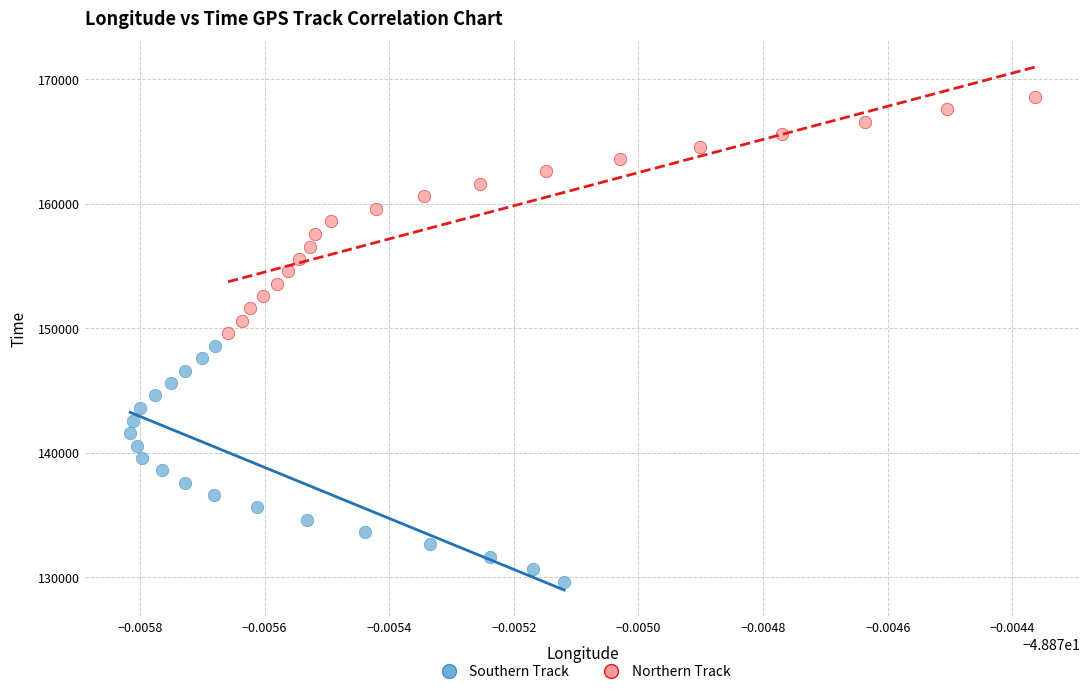

Which series has the largest Y range (max minus min)?

Northern Track